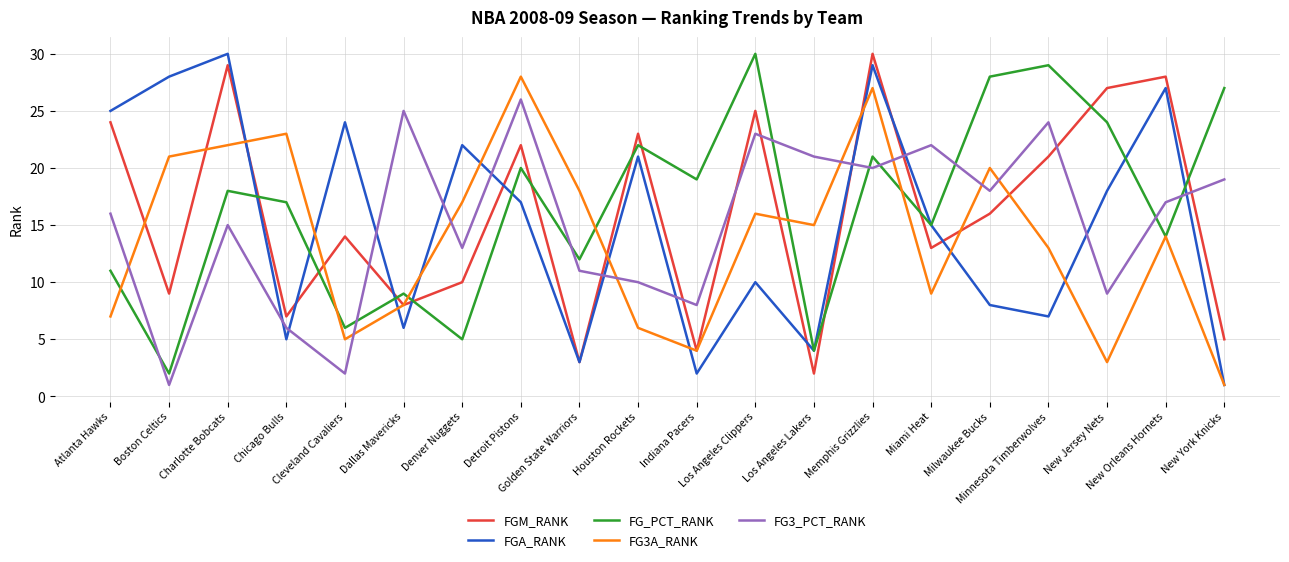

What is the maximum value for FG_PCT_RANK?

30